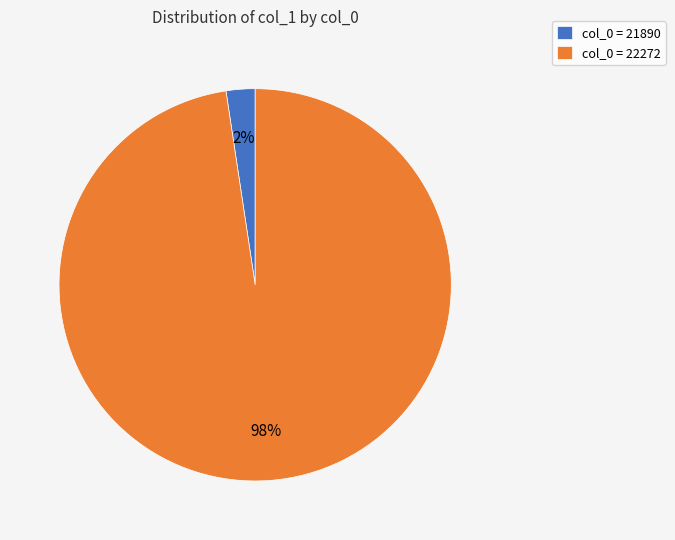

Is it true that col_0 = 22272 is 98% of the pie?

True